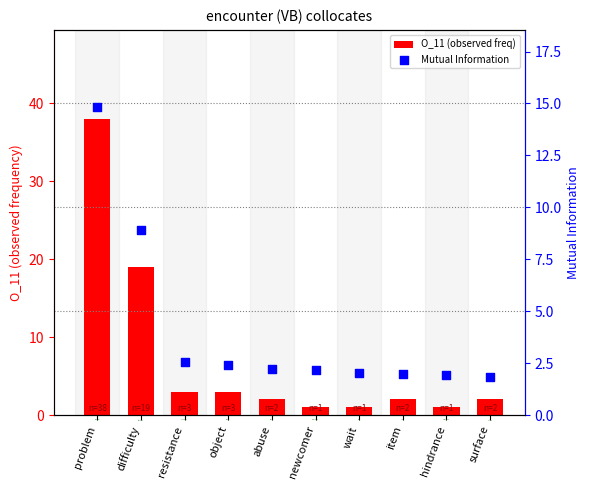

Which series has the largest total across all categories?

O_11 (observed freq)